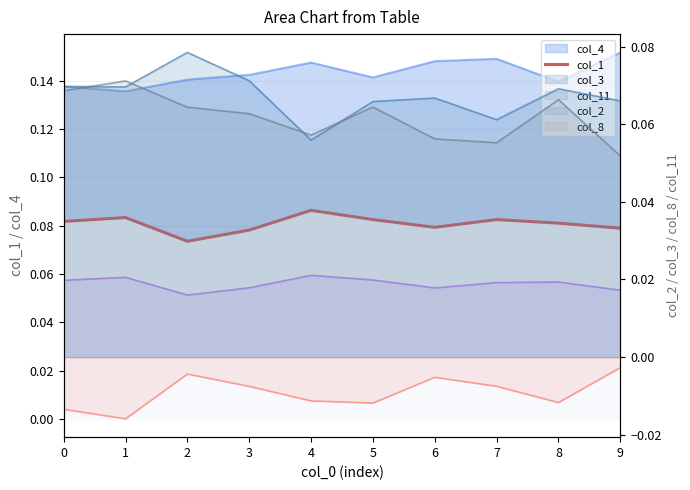

How many lines are shown in the chart?

1